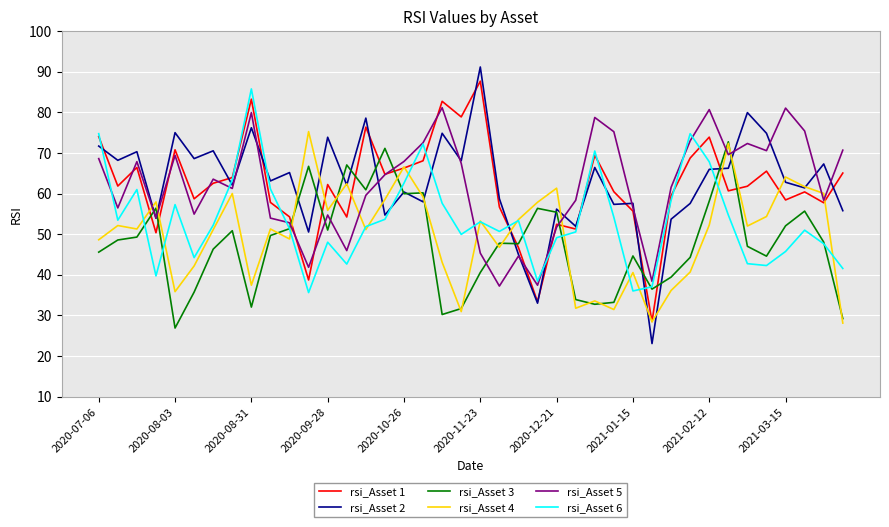

What is the maximum value shown in the chart?

91.2